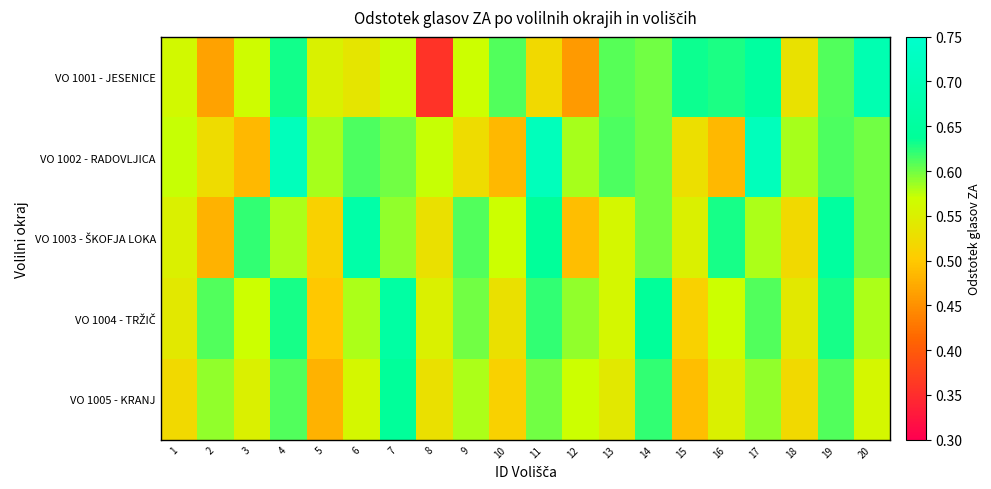

Which series has the largest range (max minus min)?

VO 1001 - JESENICE